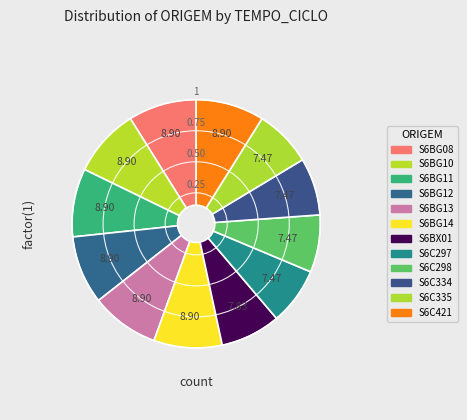

Do S6BG12 and S6C297 together represent more than half of the pie?

No